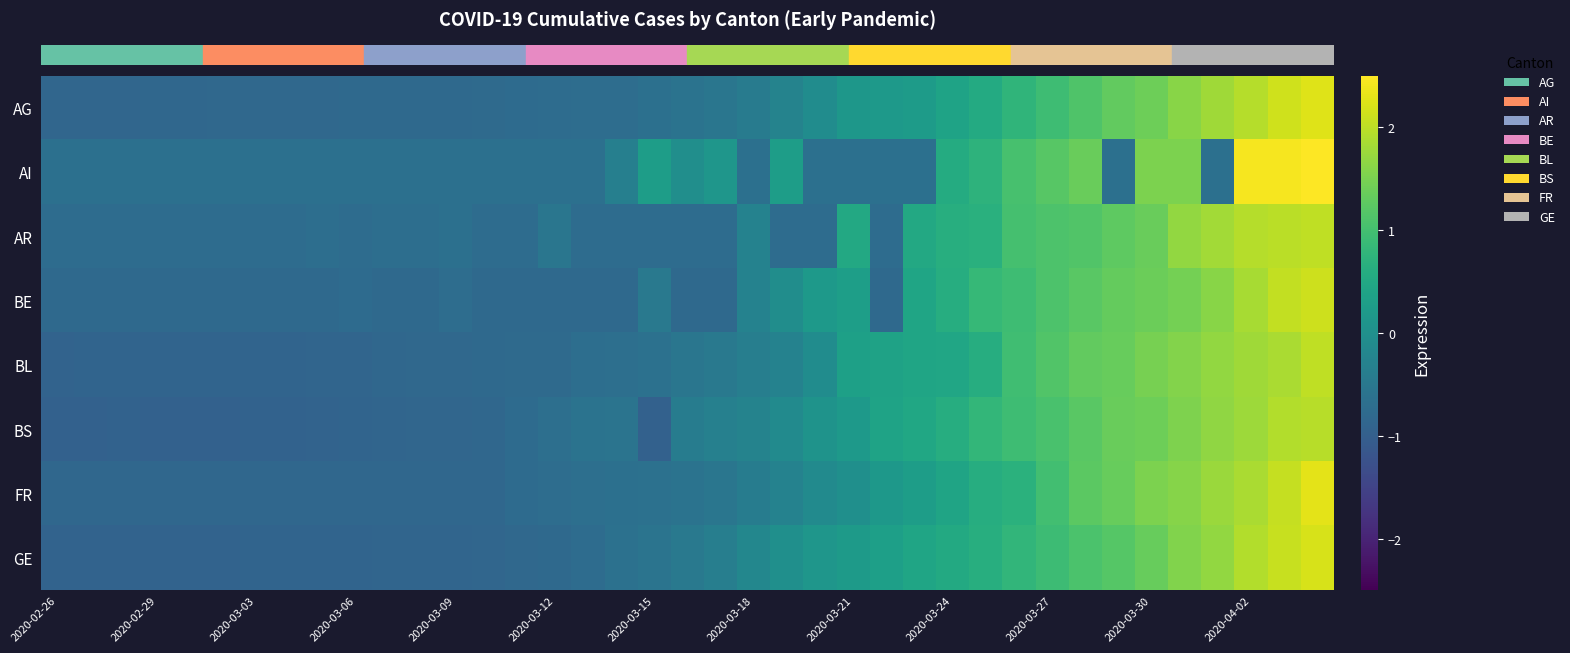

Reading right to left, extract all data points from this chart.

row_0: 2.3	2.1	1.9	1.8	1.6	1.4	1.3	1.1	1.0	0.8	0.6	0.4	0.2	0.2	0.1	-0.1	-0.3	-0.4	-0.5	-0.6	-0.7	-0.7	-0.7	-0.7	-0.8	-0.8	-0.8	-0.8	-0.8	-0.8	-0.8	-0.8	-0.8	-0.8	-0.8	-0.8	-0.8	-0.8	-0.8
row_1: 2.5	2.4	2.4	-0.7	1.5	1.5	-0.7	1.4	1.2	1.0	0.7	0.6	-0.7	-0.7	-0.7	-0.7	0.3	-0.7	0.1	-0.0	0.3	-0.3	-0.7	-0.7	-0.7	-0.7	-0.7	-0.7	-0.7	-0.7	-0.7	-0.7	-0.7	-0.7	-0.7	-0.7	-0.7	-0.7	-0.7
row_2: 2.0	2.0	1.9	1.8	1.7	1.4	1.3	1.1	1.1	1.0	0.7	0.6	0.5	-0.7	0.5	-0.7	-0.7	-0.3	-0.7	-0.7	-0.7	-0.7	-0.7	-0.5	-0.7	-0.7	-0.7	-0.7	-0.7	-0.7	-0.7	-0.7	-0.7	-0.7	-0.7	-0.7	-0.7	-0.7	-0.7
row_3: 2.1	2.0	1.9	1.6	1.5	1.4	1.3	1.2	1.1	0.9	0.9	0.6	0.4	-0.8	0.3	0.2	-0.1	-0.3	-0.8	-0.8	-0.5	-0.8	-0.8	-0.8	-0.8	-0.8	-0.7	-0.8	-0.8	-0.8	-0.8	-0.8	-0.8	-0.8	-0.8	-0.8	-0.8	-0.8	-0.8
row_4: 2.0	1.9	1.8	1.7	1.6	1.5	1.3	1.3	1.1	1.0	0.6	0.5	0.4	0.4	0.4	-0.1	-0.3	-0.4	-0.5	-0.5	-0.6	-0.7	-0.7	-0.8	-0.8	-0.8	-0.8	-0.8	-0.8	-0.9	-0.9	-0.9	-0.9	-0.9	-0.9	-0.9	-0.9	-0.9	-0.9
row_5: 2.0	1.9	1.8	1.7	1.5	1.4	1.3	1.2	1.1	1.0	0.8	0.6	0.5	0.4	0.2	0.1	-0.1	-0.3	-0.3	-0.4	-0.9	-0.6	-0.6	-0.7	-0.8	-0.8	-0.8	-0.9	-0.9	-0.9	-0.9	-0.9	-0.9	-0.9	-0.9	-0.9	-0.9	-0.9	-0.9
row_6: 2.3	2.1	1.9	1.7	1.6	1.5	1.3	1.2	1.0	0.7	0.6	0.4	0.3	0.2	-0.0	-0.1	-0.3	-0.4	-0.5	-0.6	-0.6	-0.6	-0.7	-0.7	-0.7	-0.8	-0.8	-0.8	-0.8	-0.8	-0.8	-0.8	-0.8	-0.8	-0.8	-0.8	-0.8	-0.8	-0.8
row_7: 2.2	2.1	1.9	1.7	1.5	1.3	1.2	1.1	0.9	0.8	0.6	0.5	0.4	0.3	0.2	0.1	-0.0	-0.2	-0.4	-0.5	-0.6	-0.6	-0.7	-0.8	-0.8	-0.8	-0.9	-0.9	-0.9	-0.9	-0.9	-0.9	-0.9	-0.9	-0.9	-0.9	-0.9	-0.9	-0.9